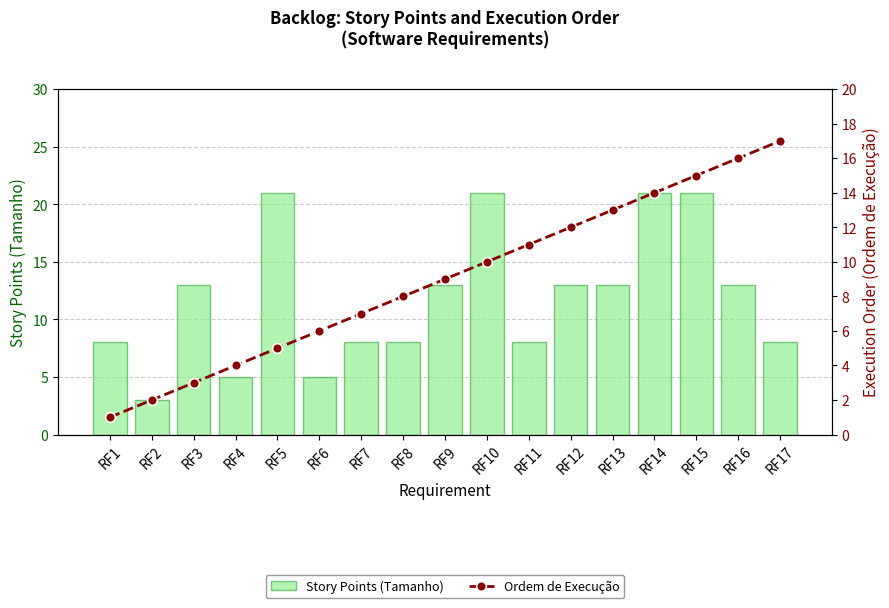

Which series changed the most between RF6 and RF10?

Story Points (Tamanho)